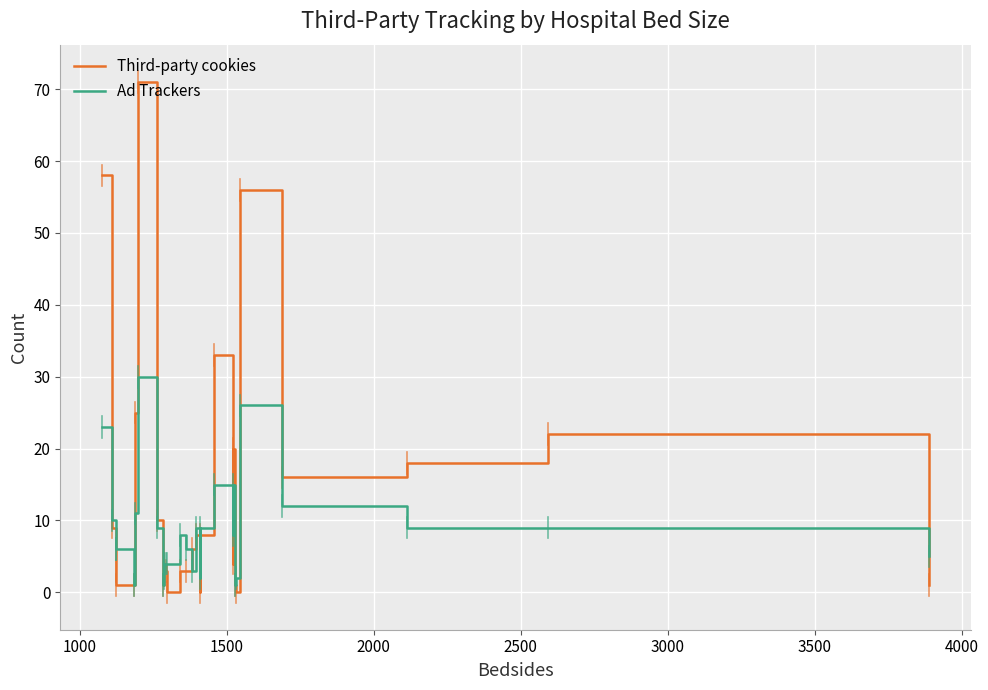

How many intersections are there between Third-party cookies and Ad Trackers?

8